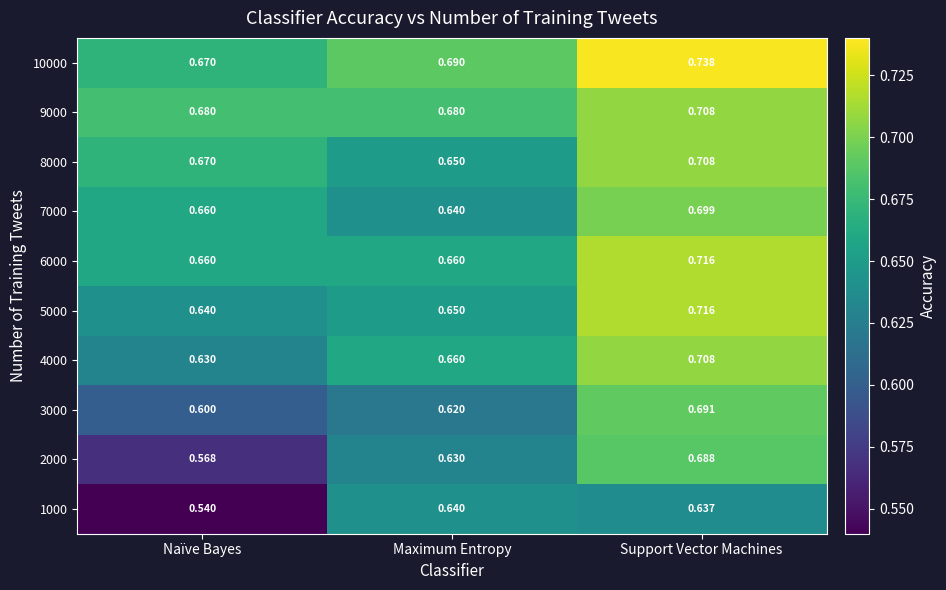

Which series has the largest total across all categories?

10000